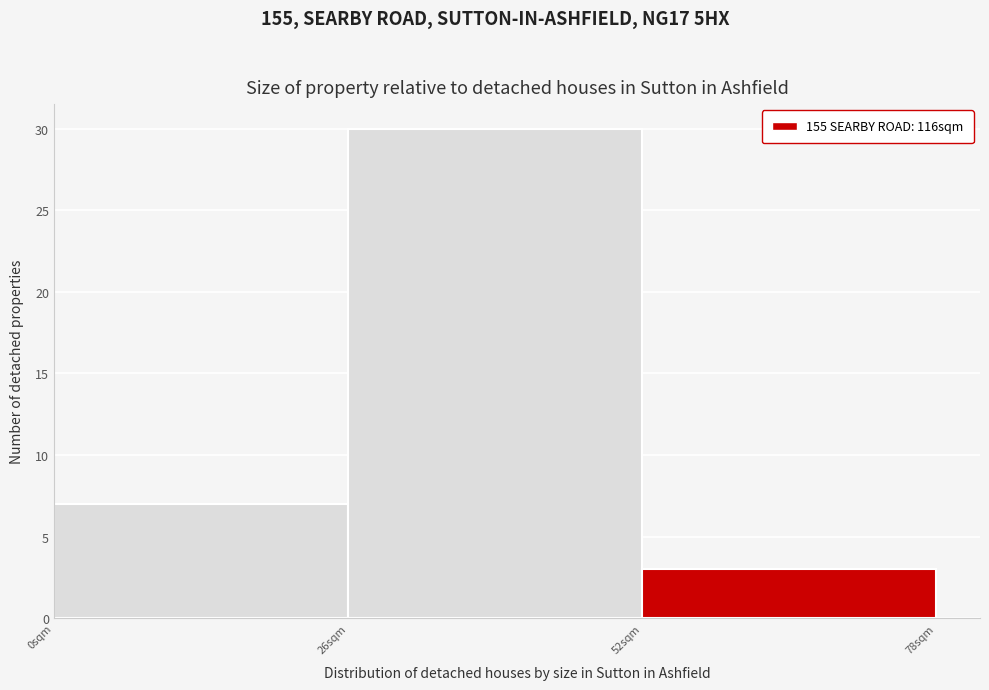

How tall is the bar that spans 26 to 52 on the x-axis? Neither the bar edges nor the heights are printed on the chart, so give them approximately, as read against the axes.

30